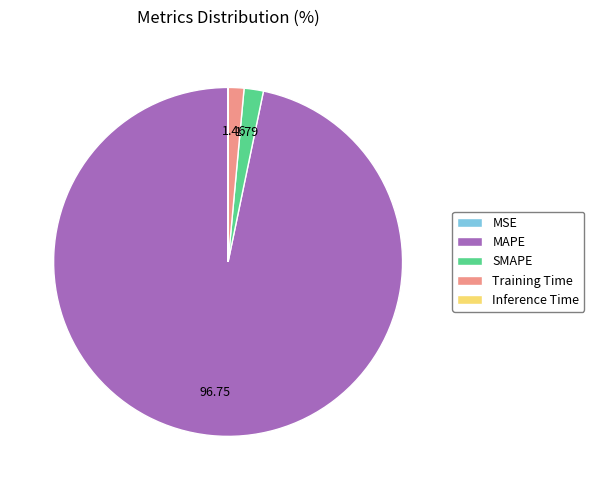

What is the largest slice in the pie chart?

MAPE